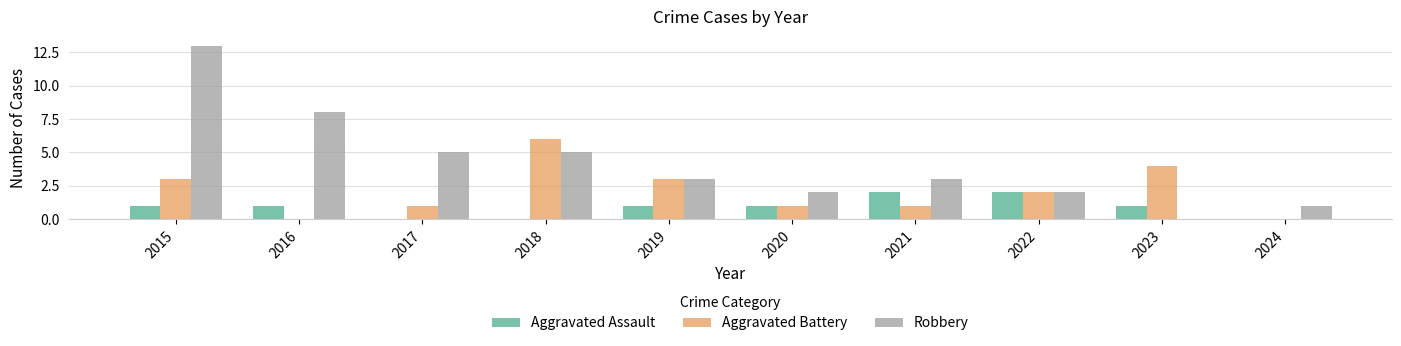

Is it true that Robbery equals 1 at 2024?

True